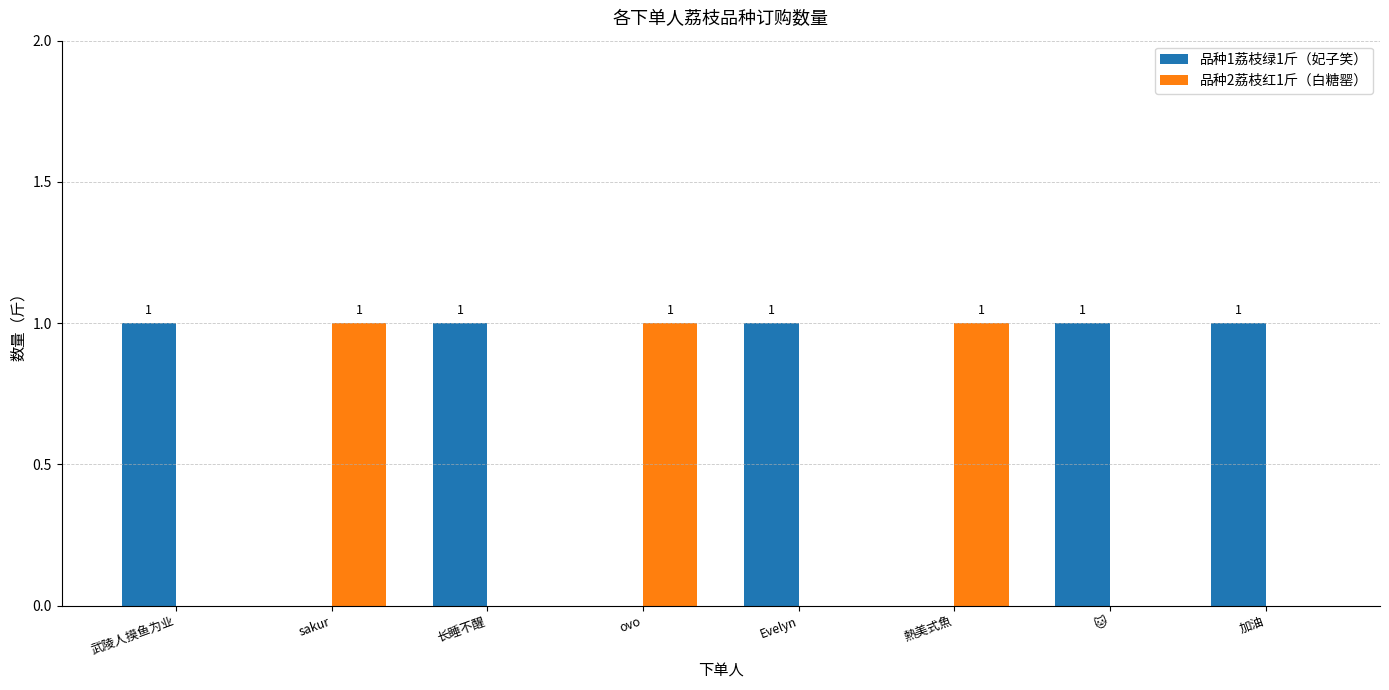

True or false: 品种1荔枝绿1斤（妃子笑） has a value of 1 at 长睡不醒.

True